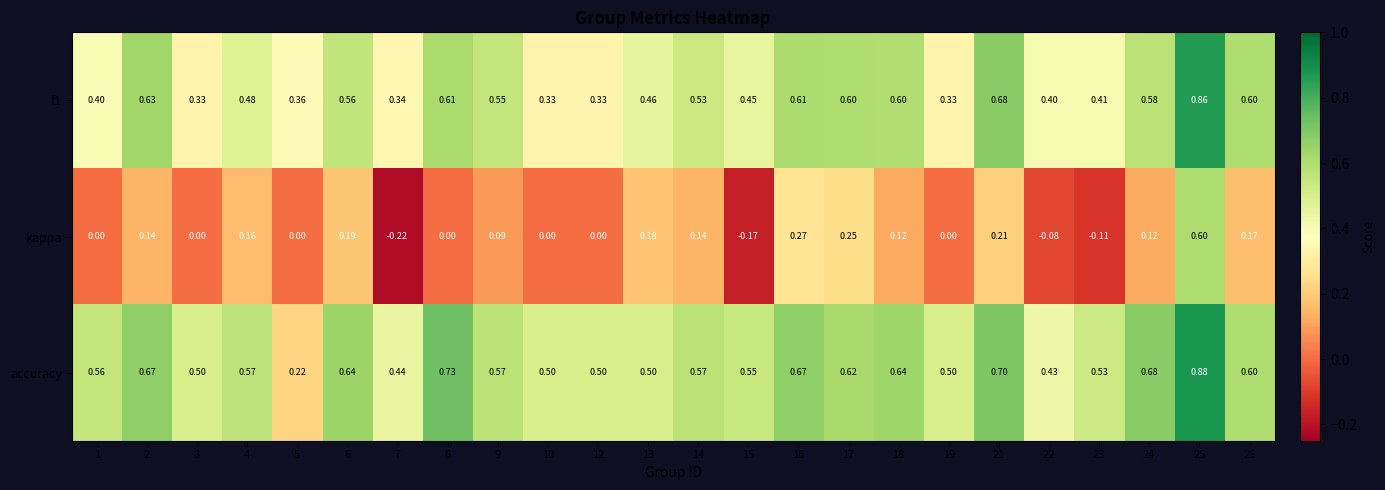

Which series changed the most between 1 and 25?

kappa